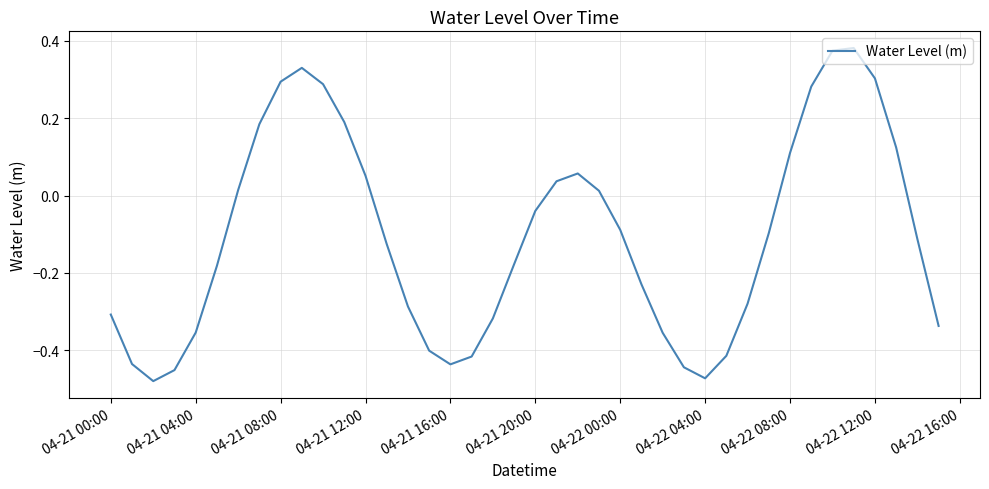

How many lines are shown in the chart?

1